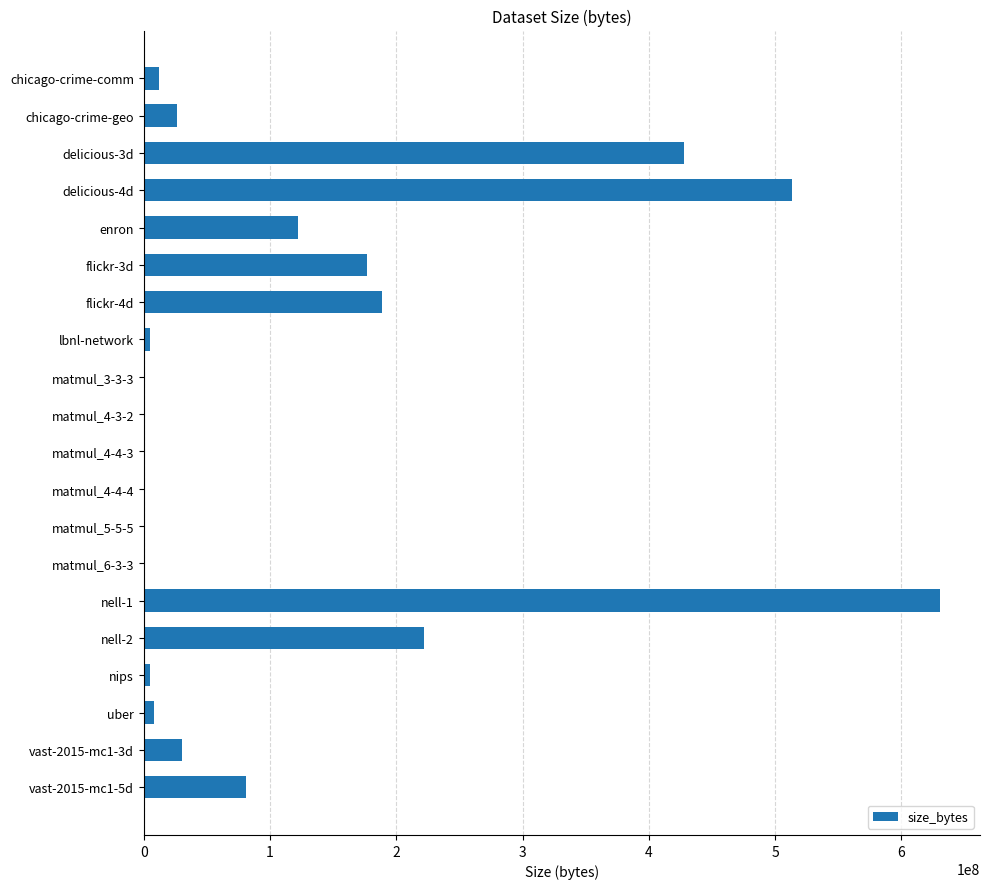

Are the bars grouped side by side (vs. stacked)?

No